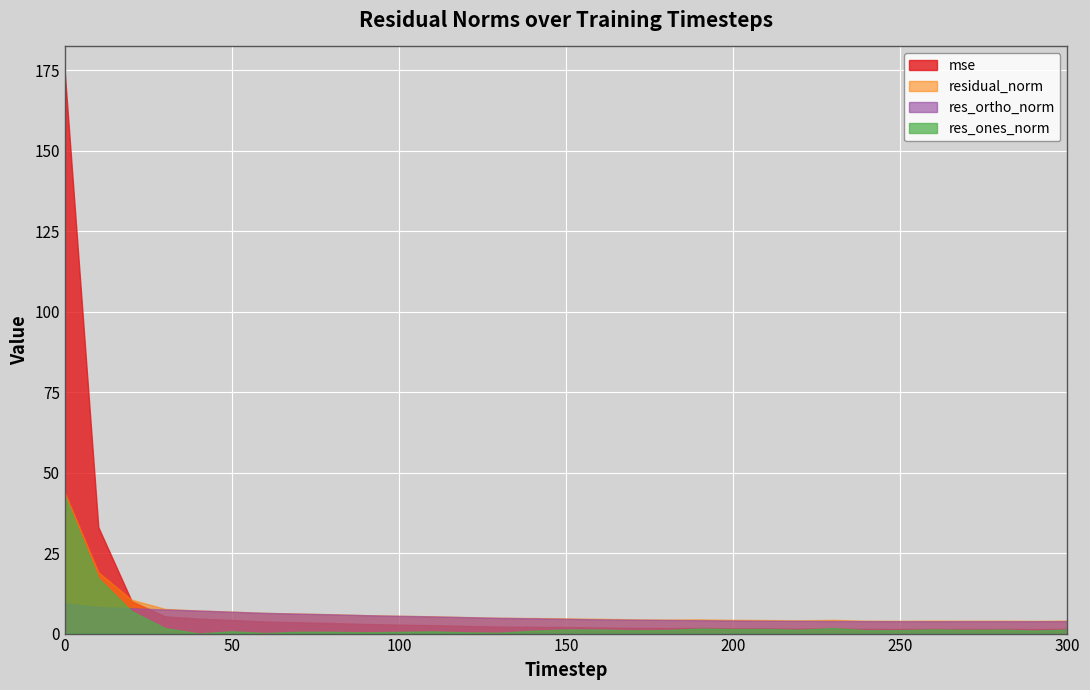

What are all the series names shown in the legend?

mse, residual_norm, res_ortho_norm, res_ones_norm